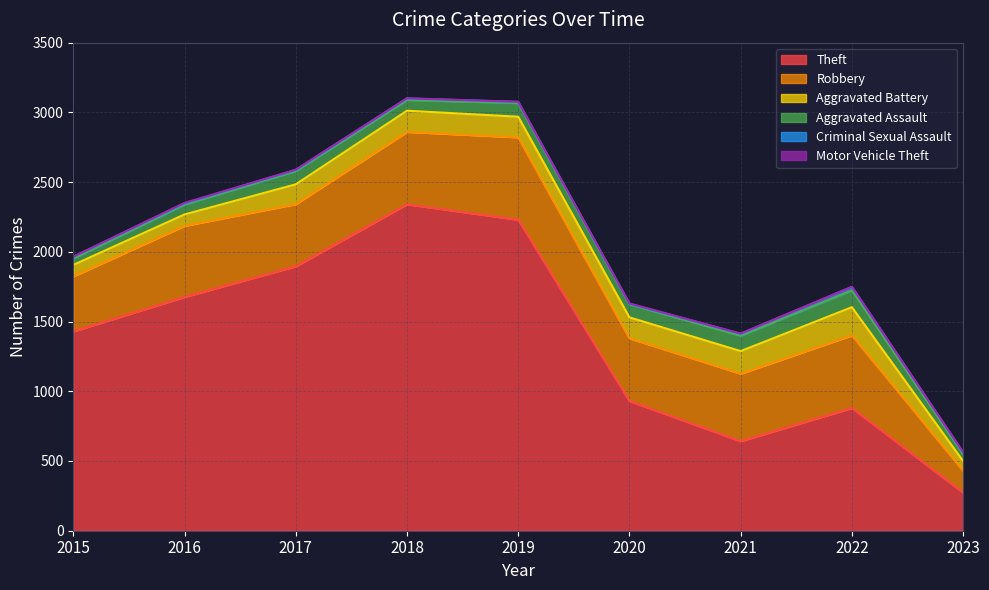

What is the value of the Criminal Sexual Assault point at the 7th from the left?

14